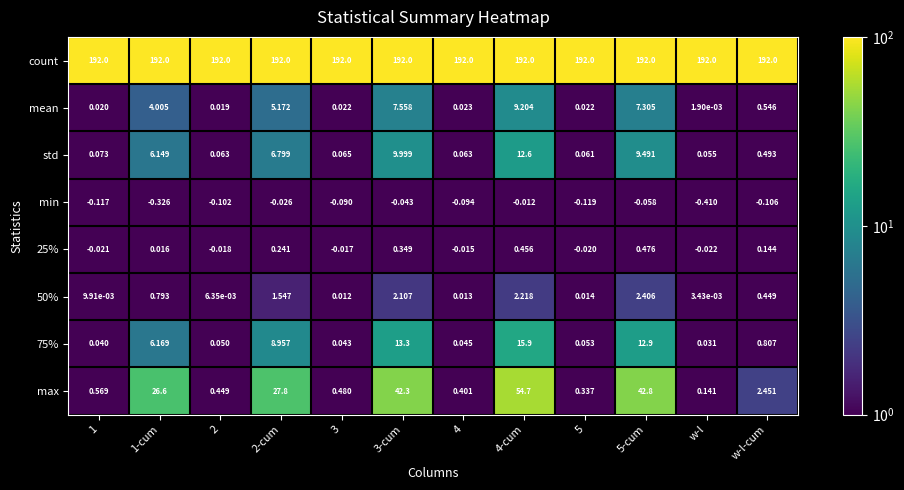

Which series has the largest range (max minus min)?

max